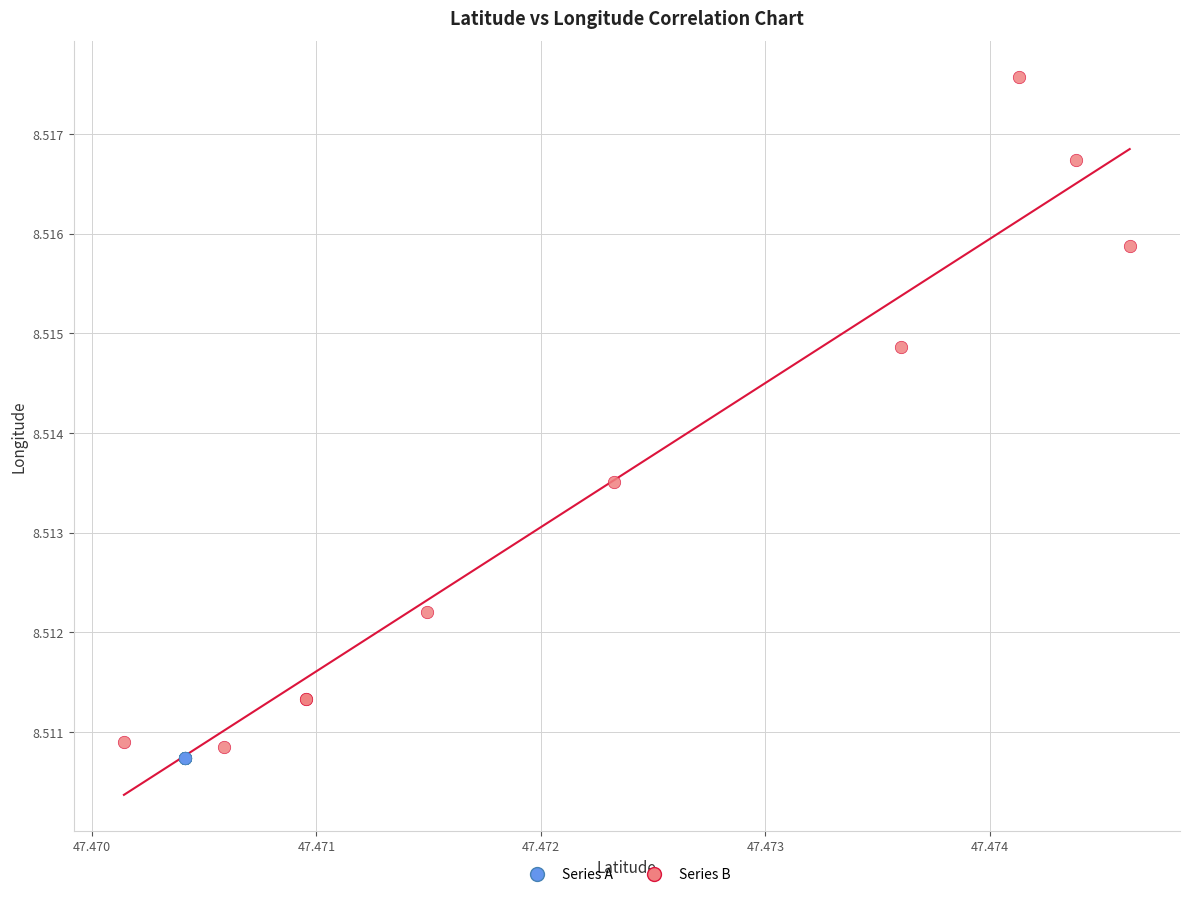

Which series contains the highest Y value?

Series B